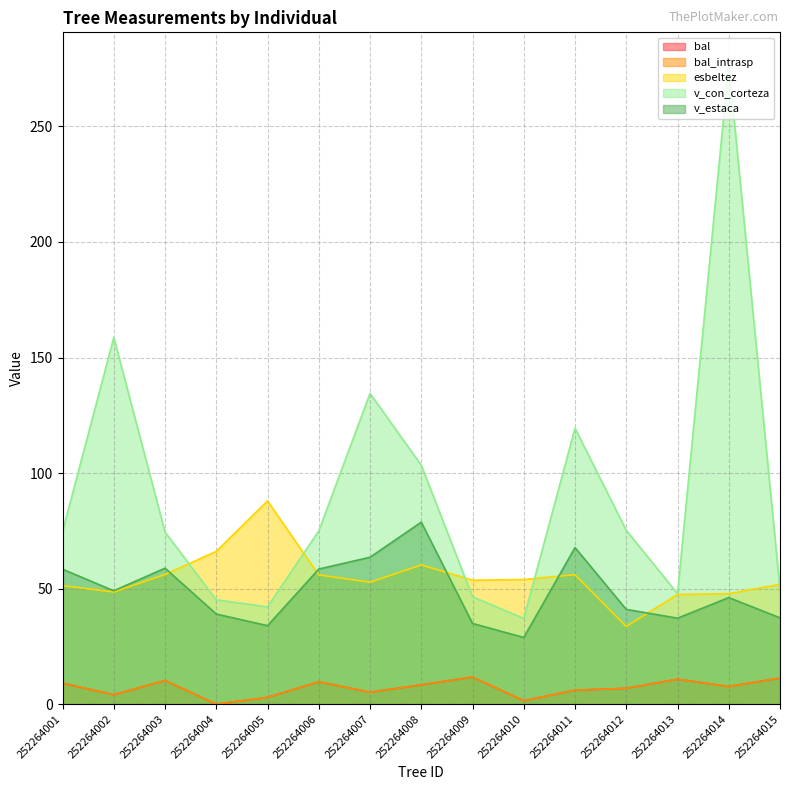

At which label is bal closest to 5?

252264007